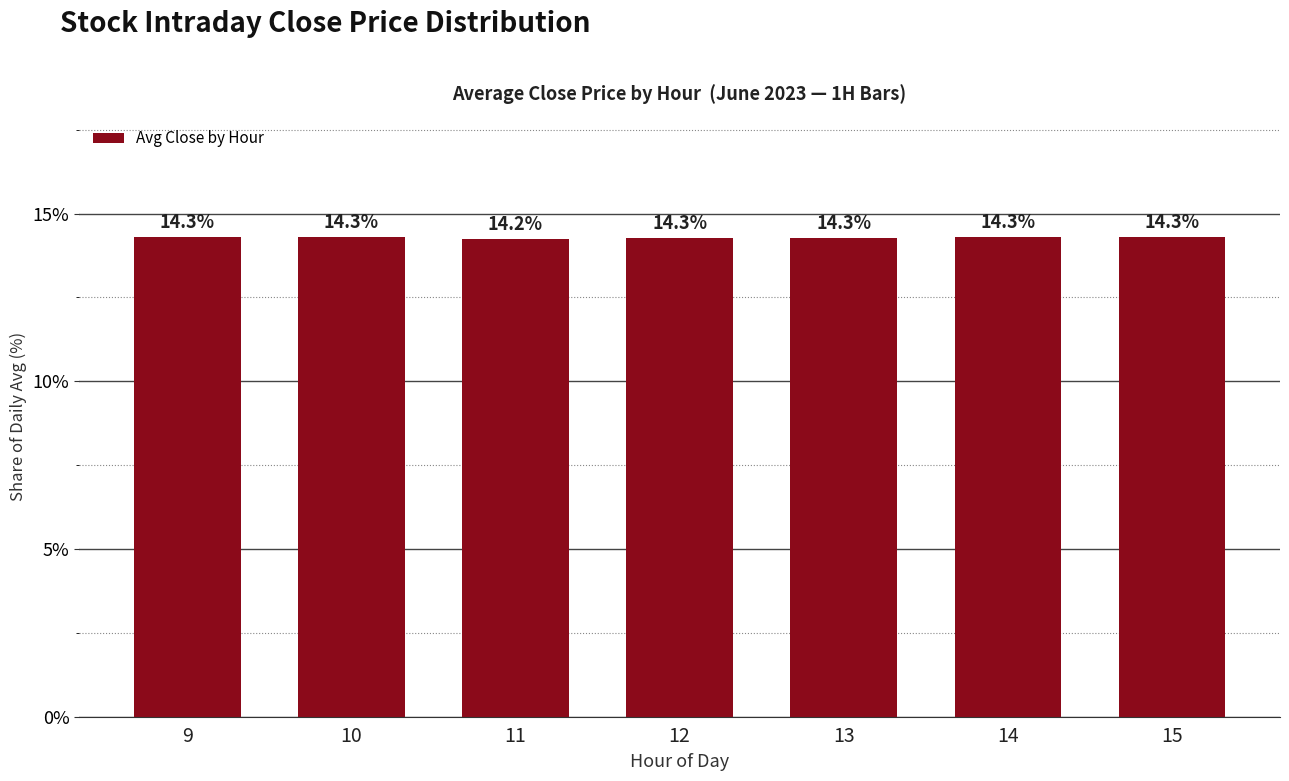

What is the ratio of the value at 11 to the value at 9?

1.0